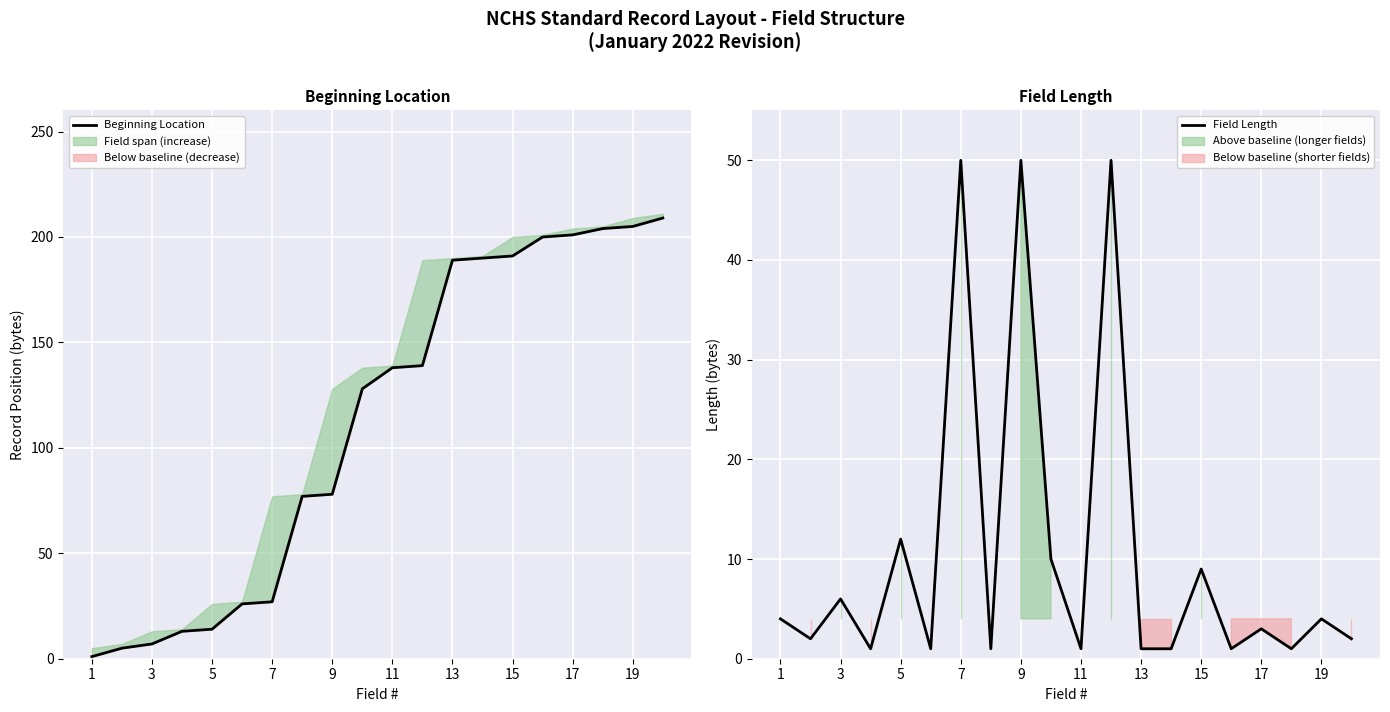

What is the value of the Beginning Location point at the 10th from the left?

128